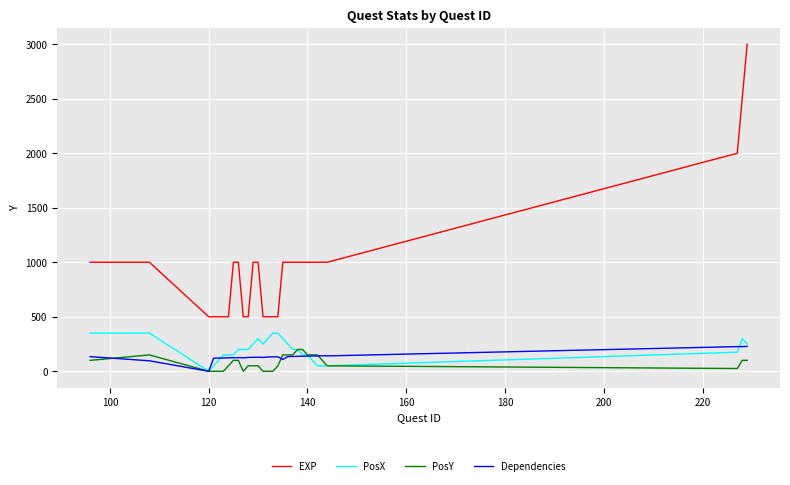

Which series has the largest total across all categories?

EXP